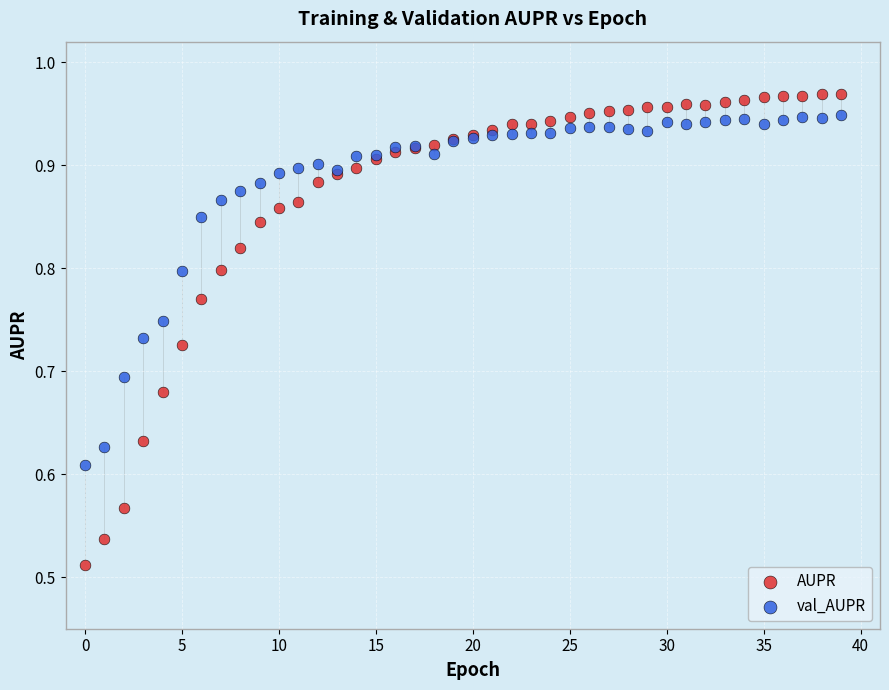

Which series reaches the maximum Y coordinate?

AUPR